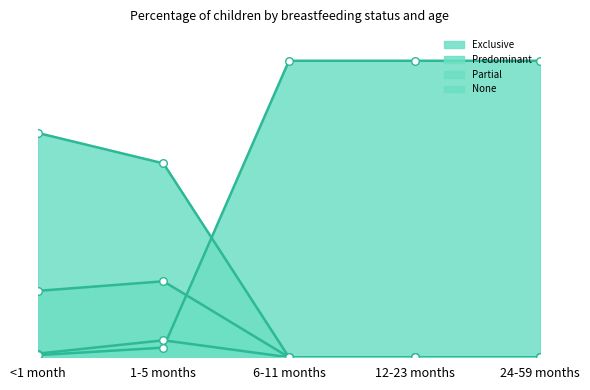

Which series has the largest total across all categories?

None